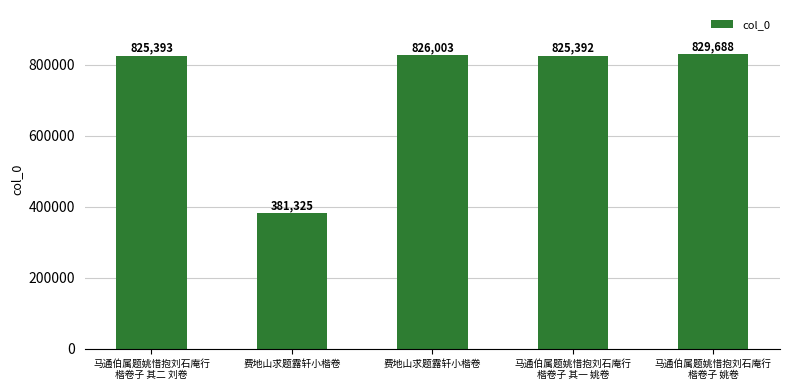

At which label does the data first exceed 825393?

费地山求题露轩小楷卷